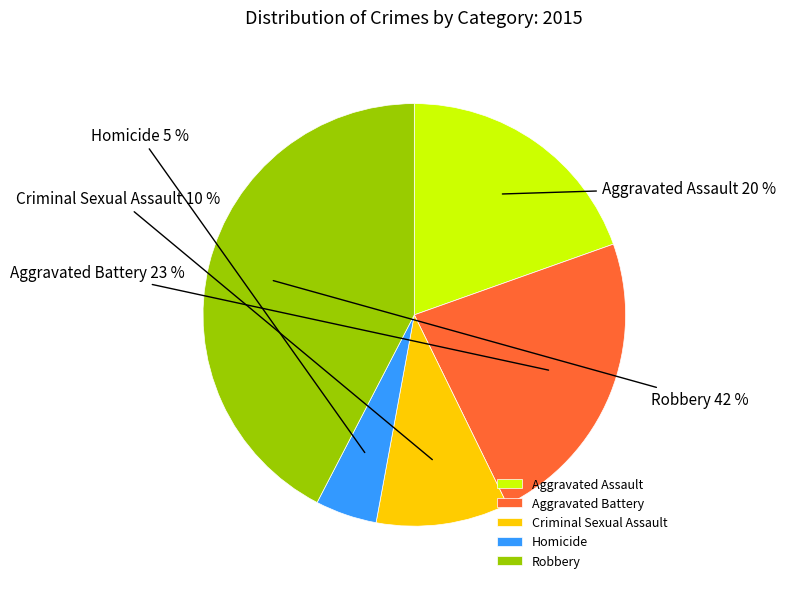

Rank the categories by value from lowest to highest.

Homicide, Criminal Sexual Assault, Aggravated Assault, Aggravated Battery, Robbery